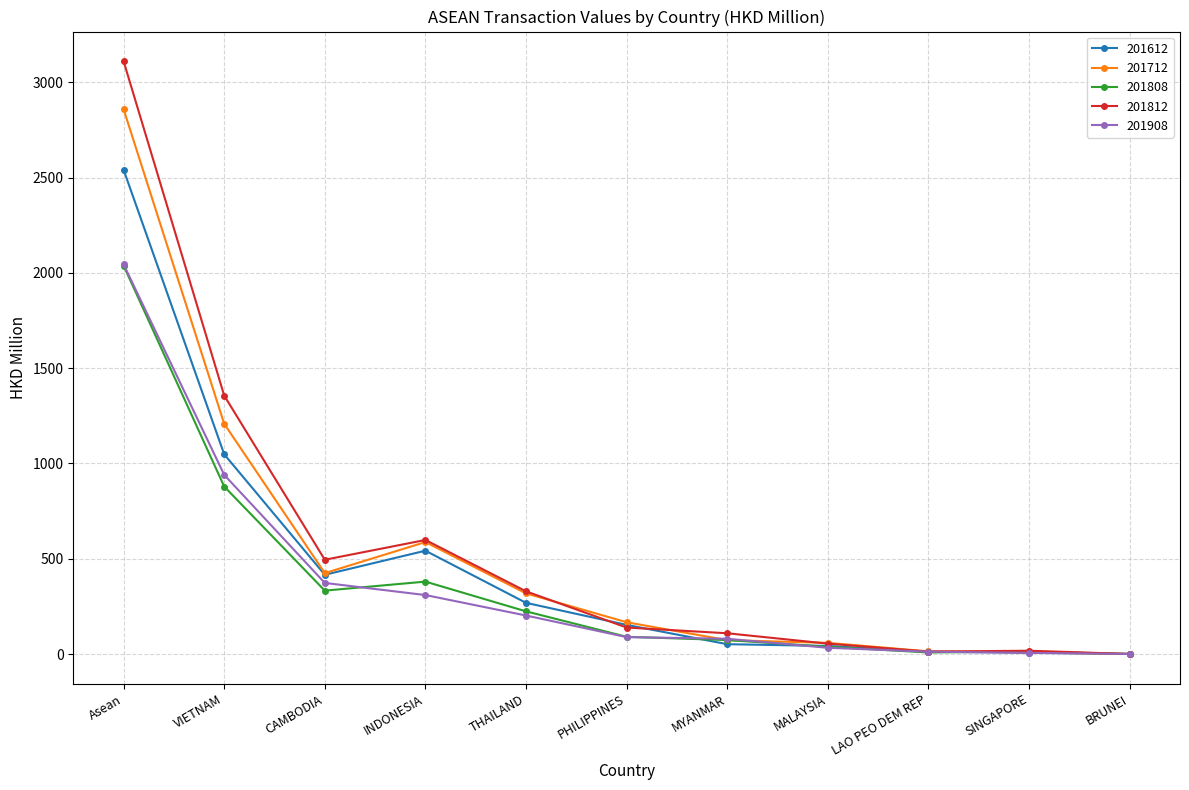

Which series changed the most between CAMBODIA and THAILAND?

201908